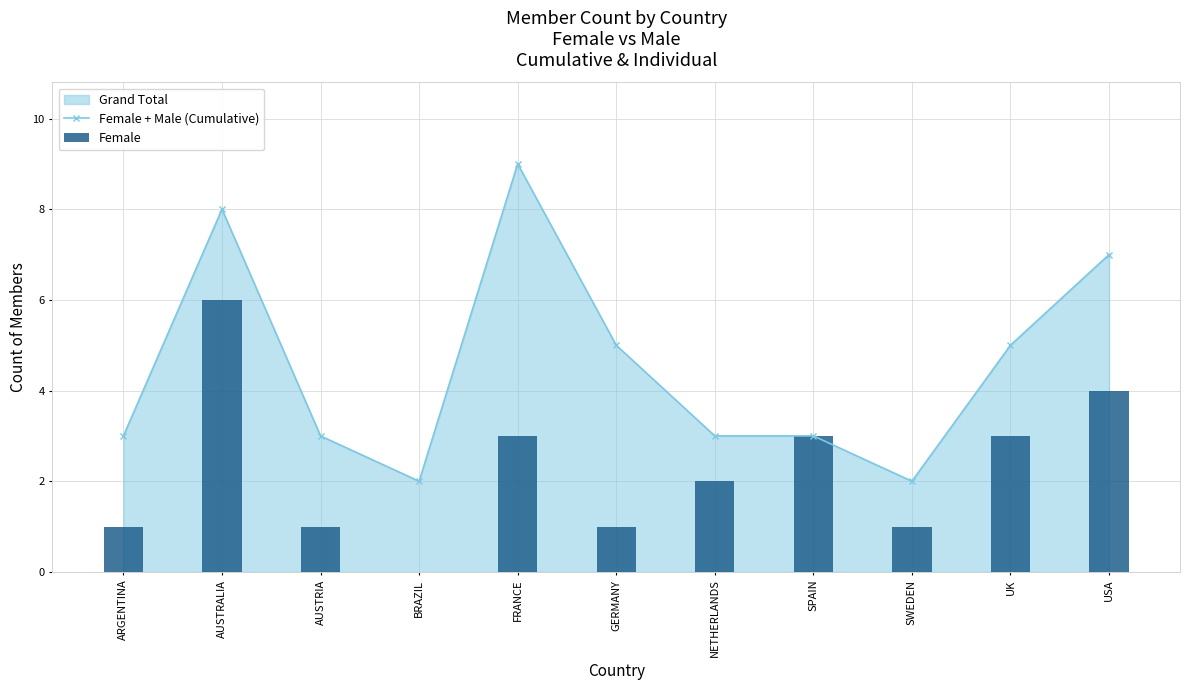

Which series has the largest range (max minus min)?

Female + Male (Cumulative)